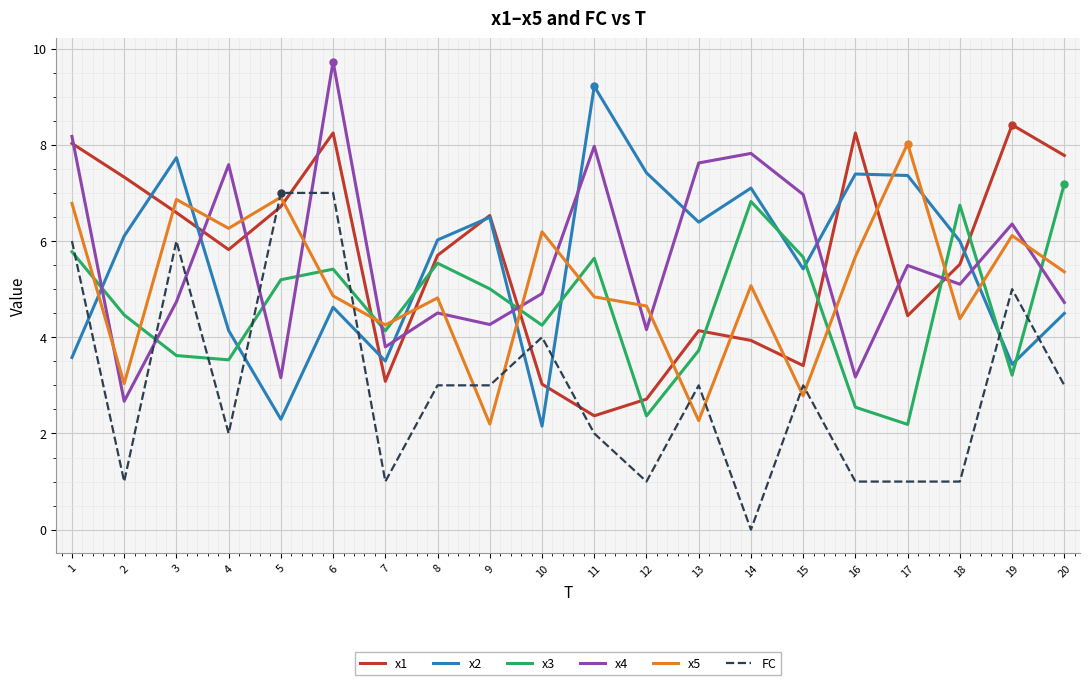

What is the maximum value shown in the chart?

9.7